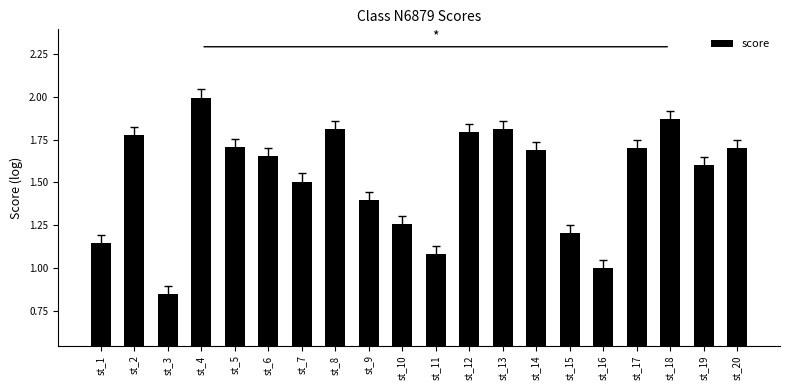

True or false: the data shows 0.7 at st_8.

False